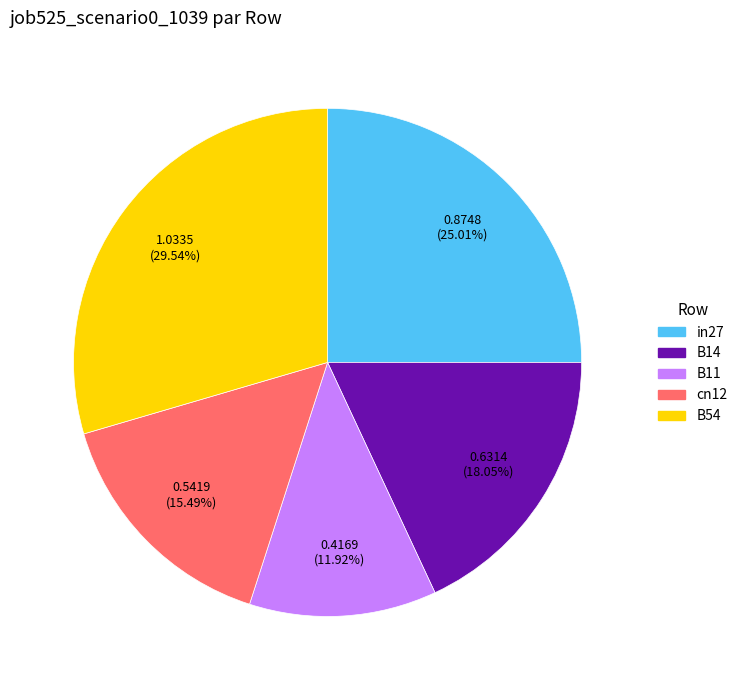

Do B14 and cn12 together represent more than half of the pie?

No